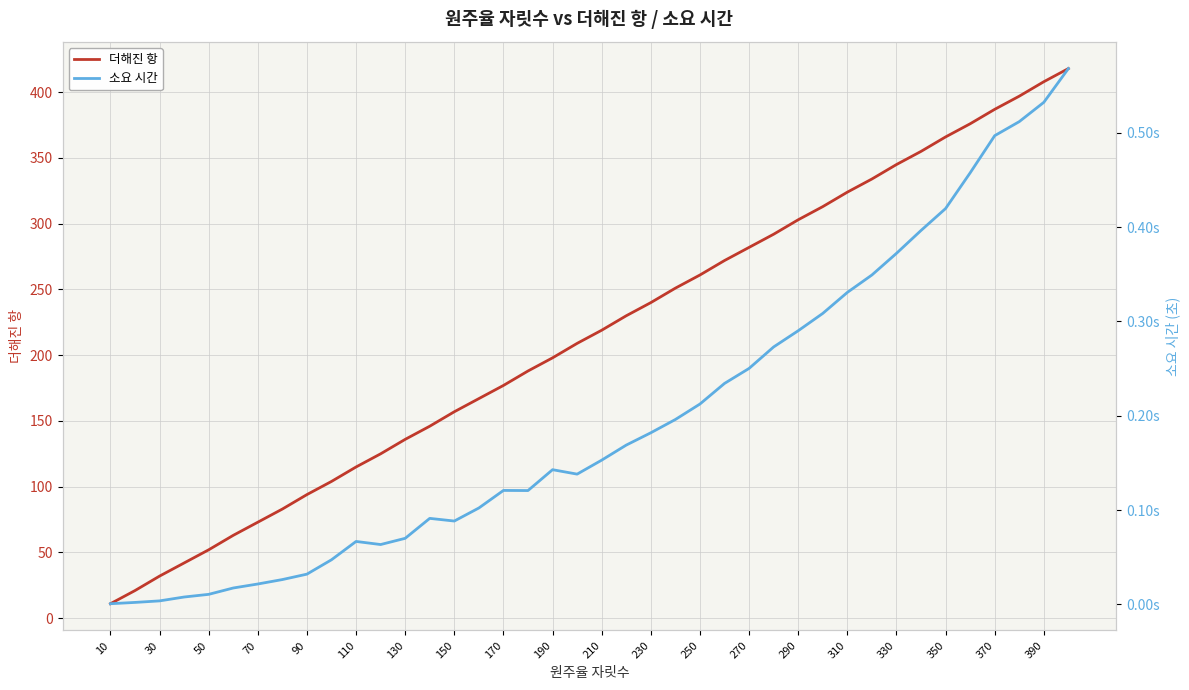

The value of 더해진 항 at 10 is 11. True or false?

True